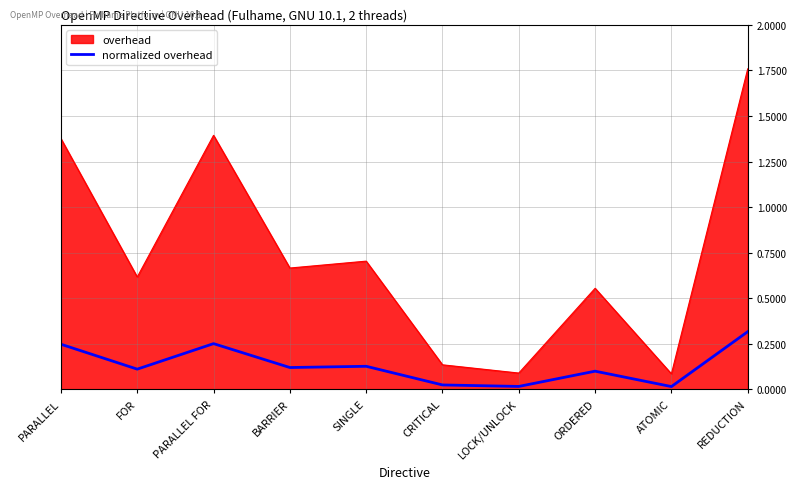

What position from the right is ORDERED?

3